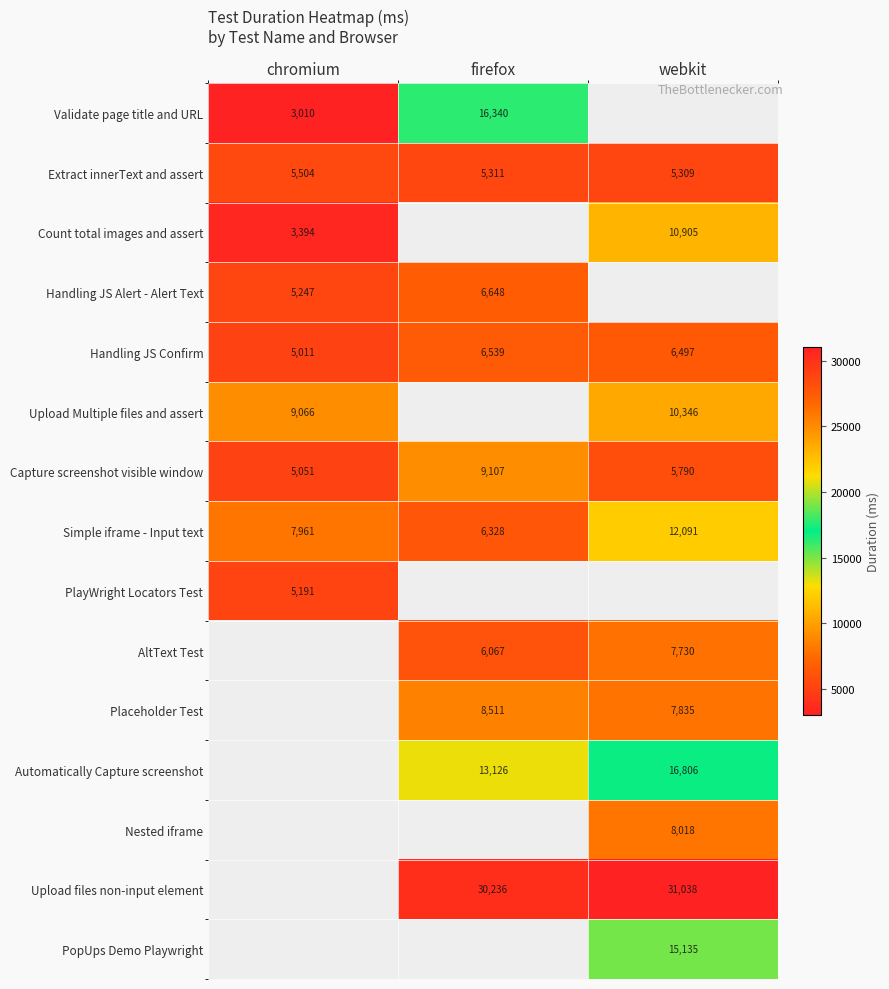

At which label does Handling JS Confirm reach its minimum?

chromium